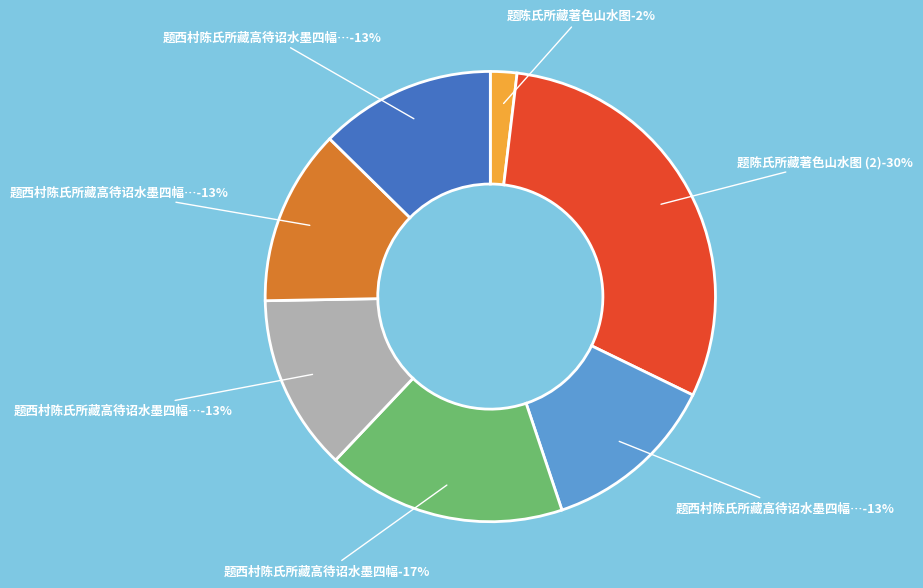

Is it true that 题陈氏所藏著色山水图 is 19% of the pie?

False